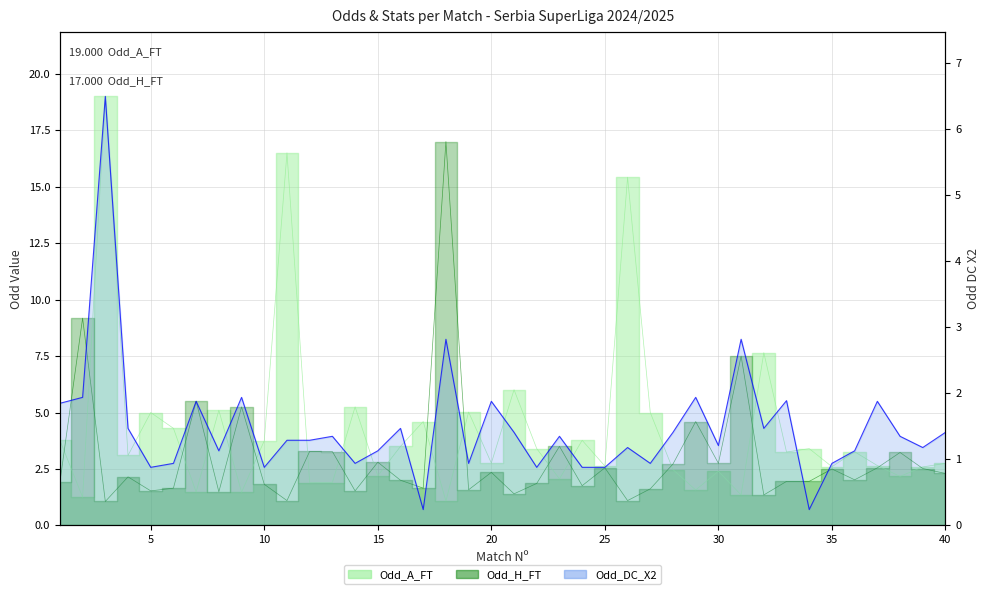

True or false: there are more than 2 points higher than both neighbors.

True